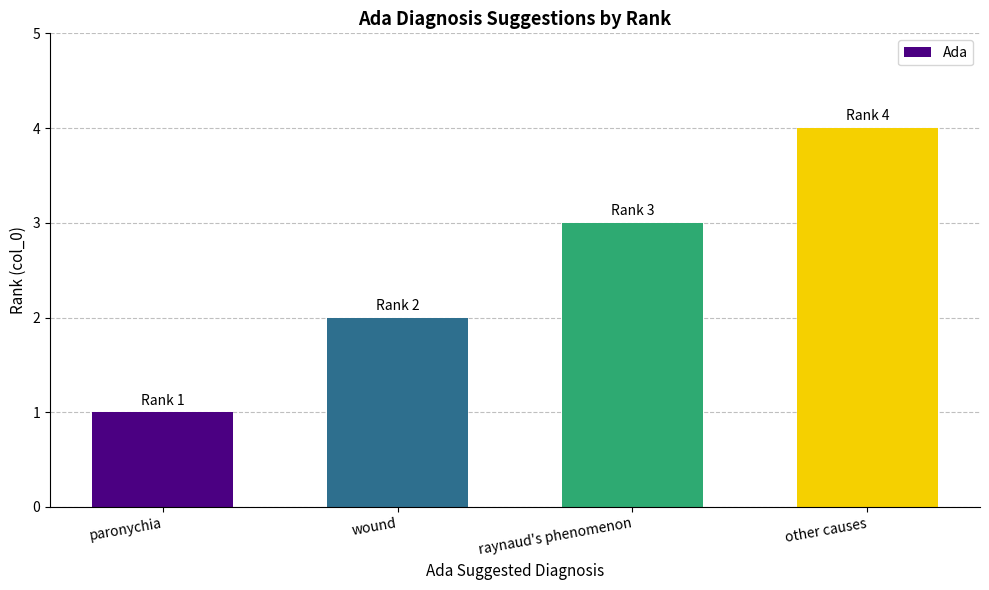

List the labels in order of value, smallest first.

paronychia, wound, raynaud's phenomenon, other causes